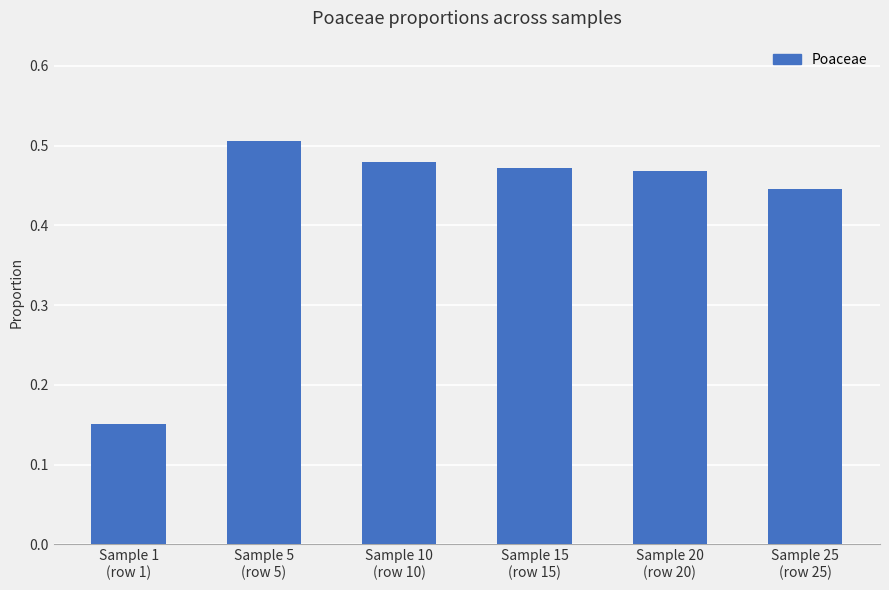

What is the sum of all values?

2.5